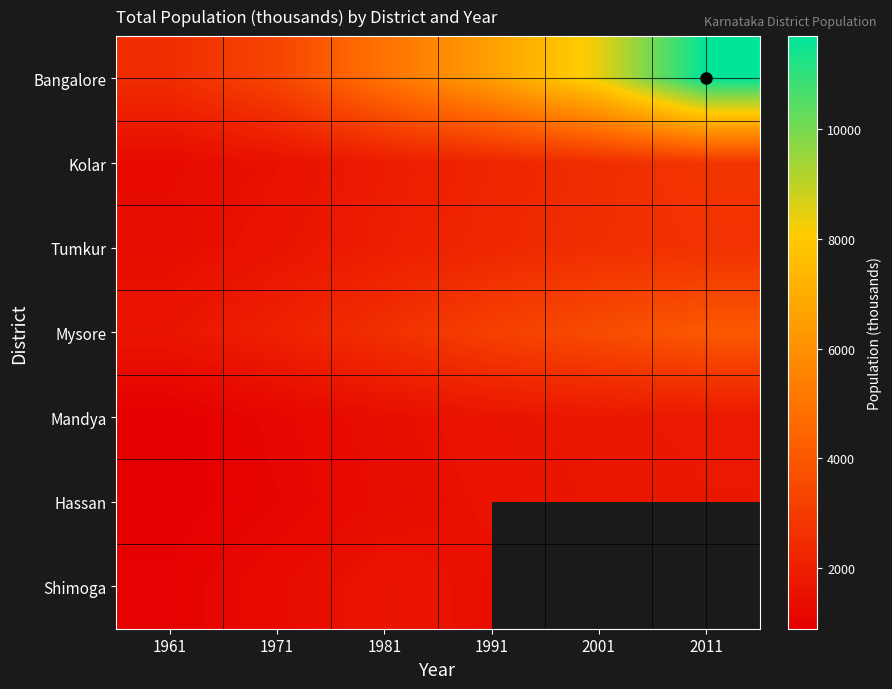

What is the difference between the highest and lowest values at 2001?

6679.2